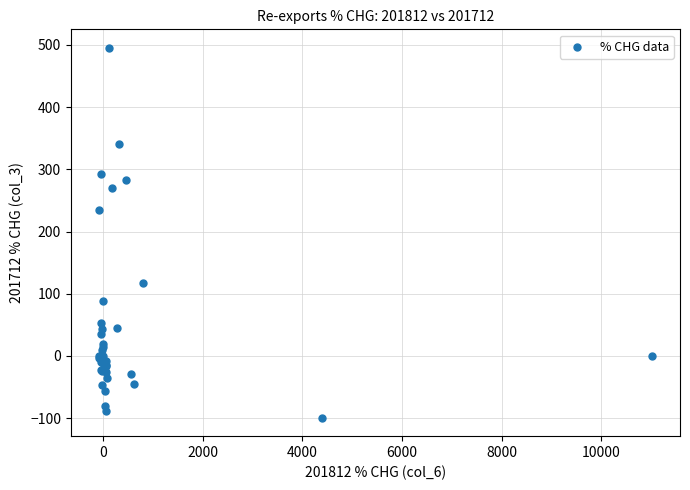

What Y value in the scatter plot is closest to 198?

235.0